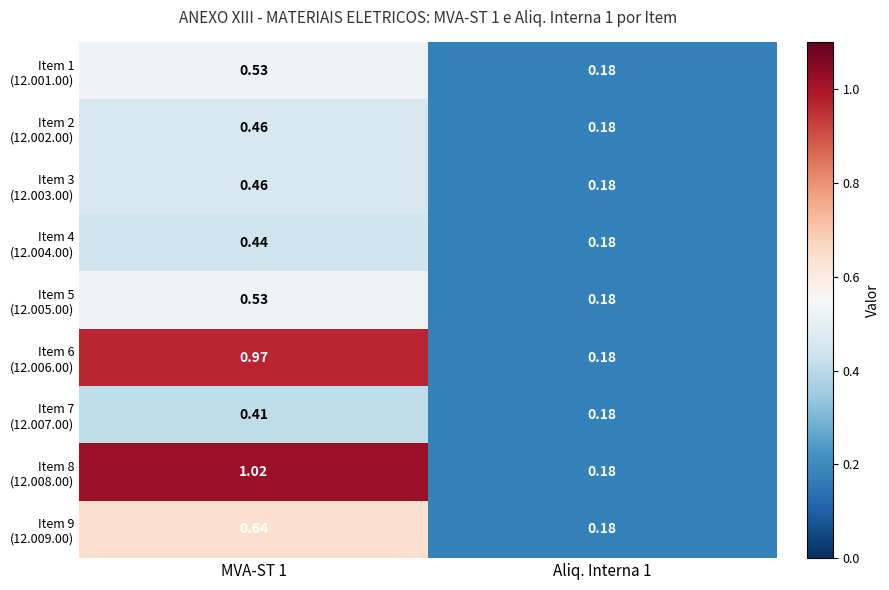

Between Aliq. Interna 1 and MVA-ST 1, which is larger?

MVA-ST 1